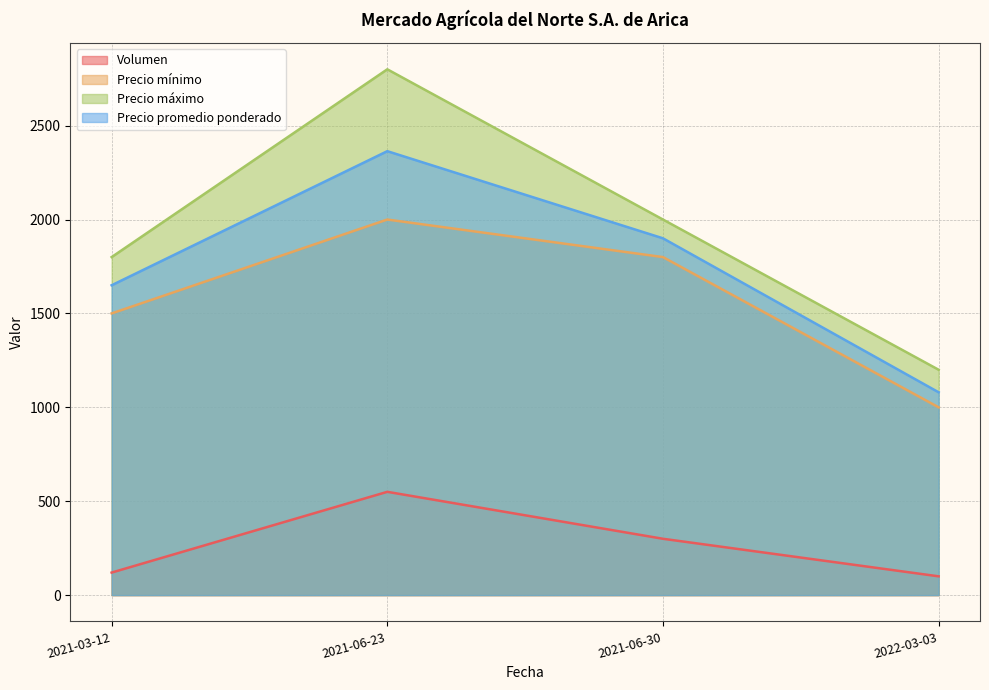

What is the label of the 4th point from the left?

2022-03-03